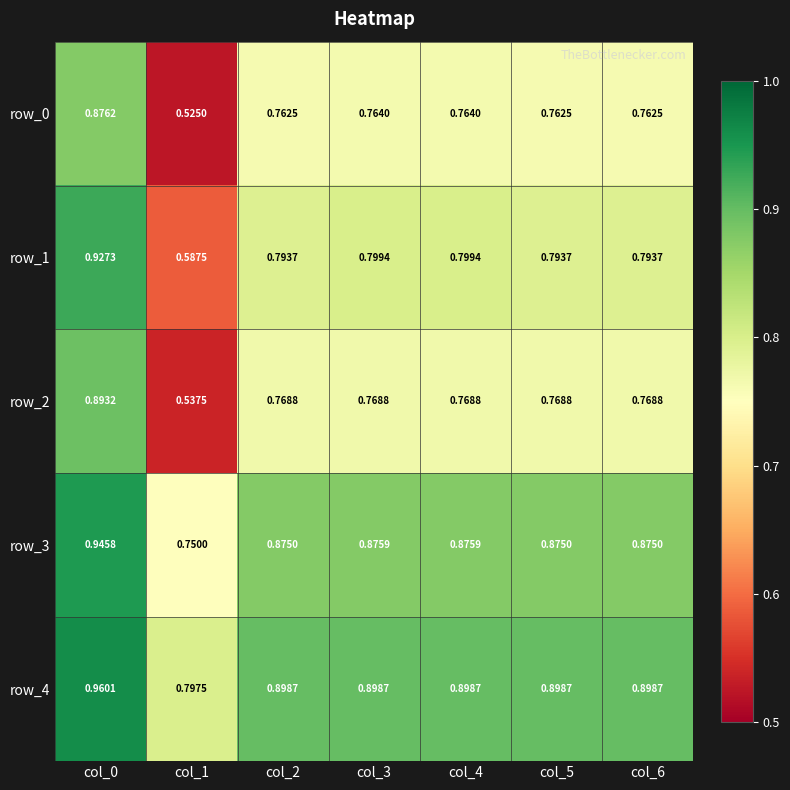

How many row_2 values are between 0 and 1?

7